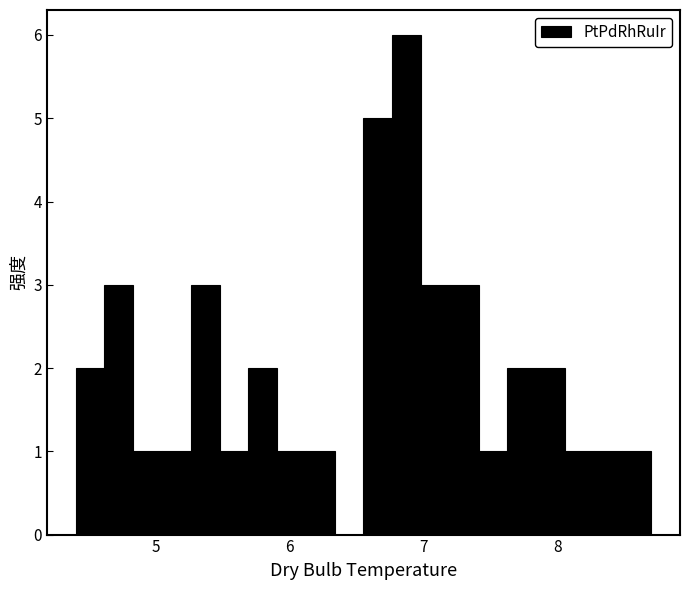

Read against the x-axis, roughly where is the centre of the tallest bar?

6.9